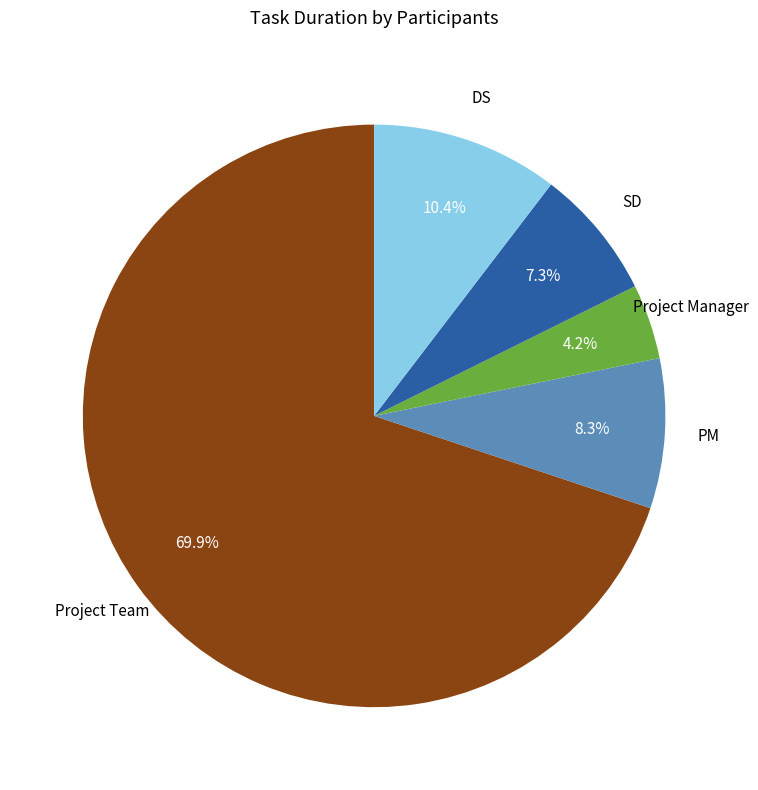

Between DS and SD, which is larger?

DS